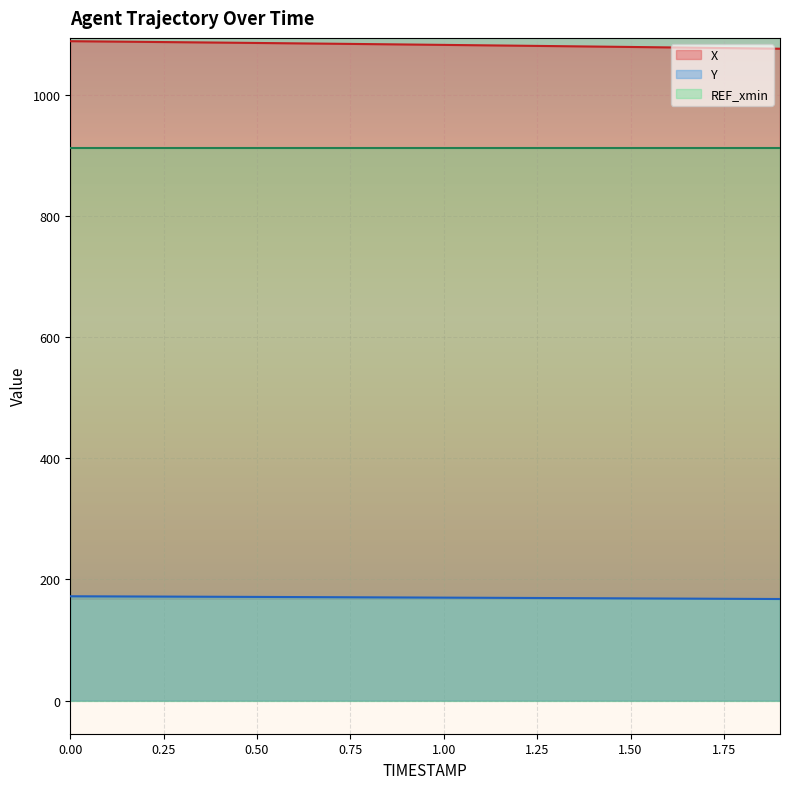

Rank the series by their maximum value, from highest to lowest.

X, REF_xmin, Y